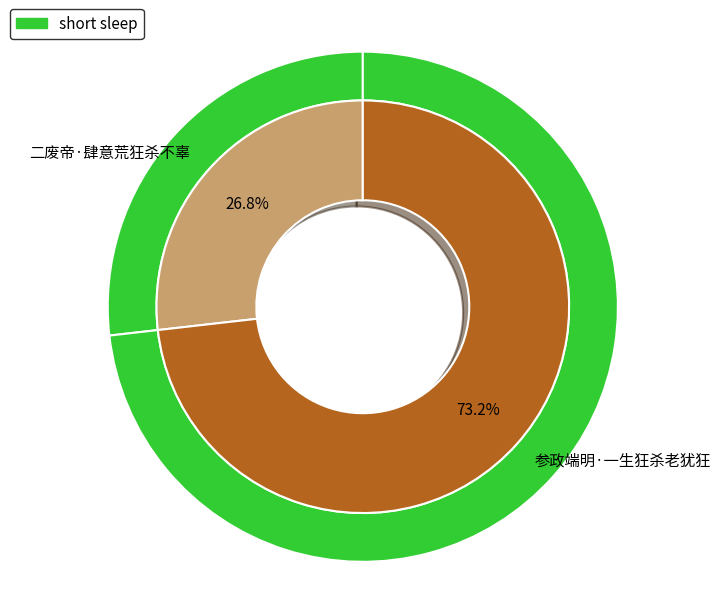

Is it true that 参政端明·一生狂杀老犹狂 is 73% of the pie?

True